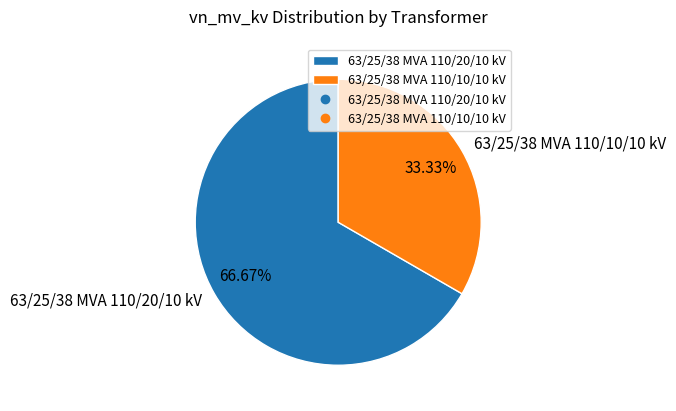

Approximately how many times larger is the value at 63/25/38 MVA 110/10/10 kV compared to 63/25/38 MVA 110/20/10 kV?

0.5